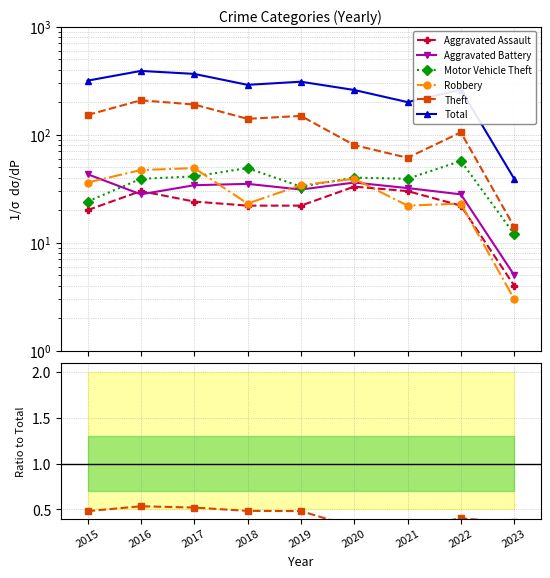

At which category does Aggravated Battery reach its first local valley?

2016